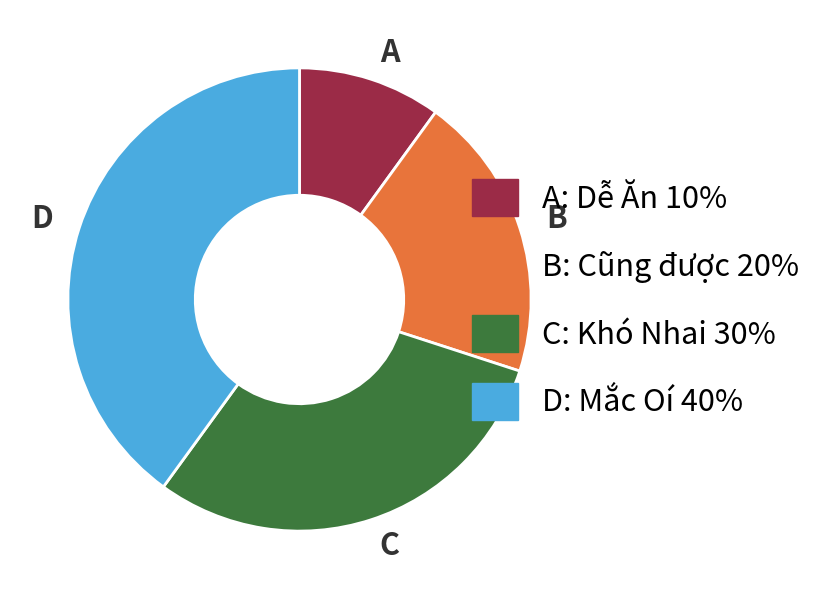

How many segments does this pie chart have?

4